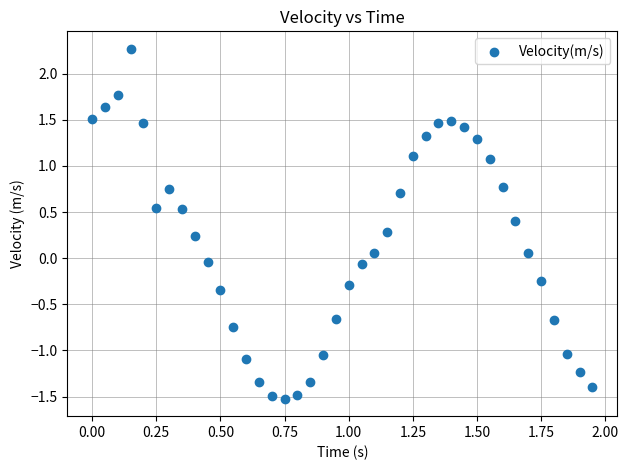

What is the range of X values (max minus min)?

1.9